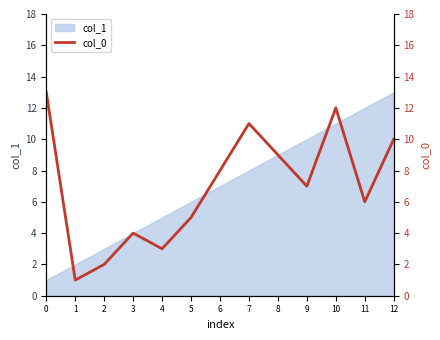

At which category does the data reach its first local valley?

1